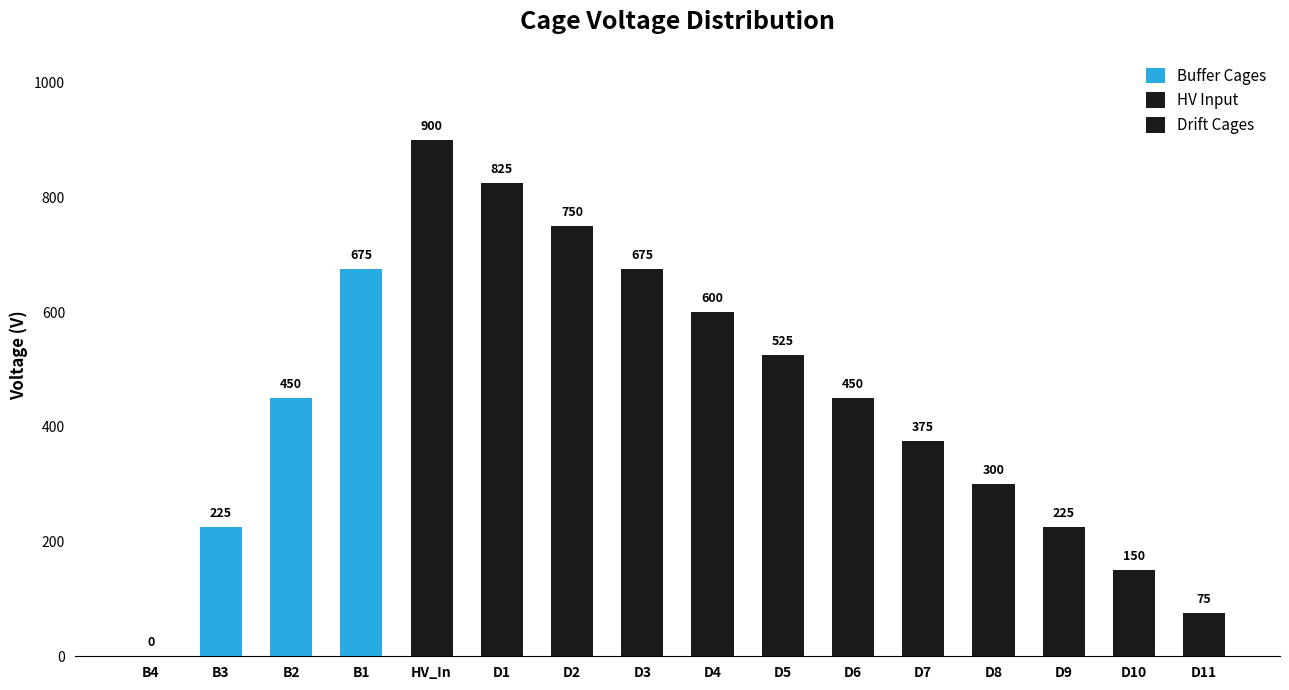

What is the greatest value displayed?

900